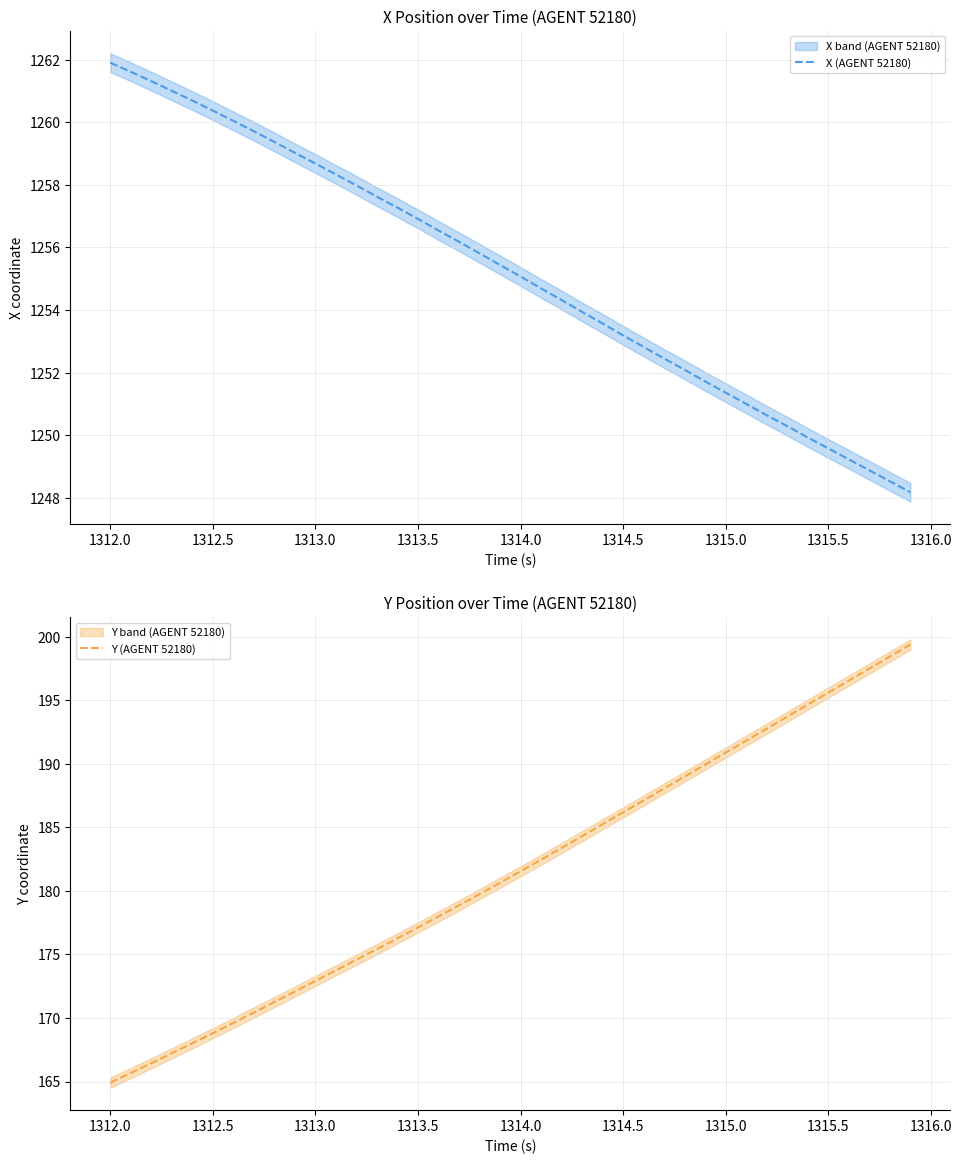

True or false: X (AGENT 52180) has a value of 1258.7 at 1313.0.

True